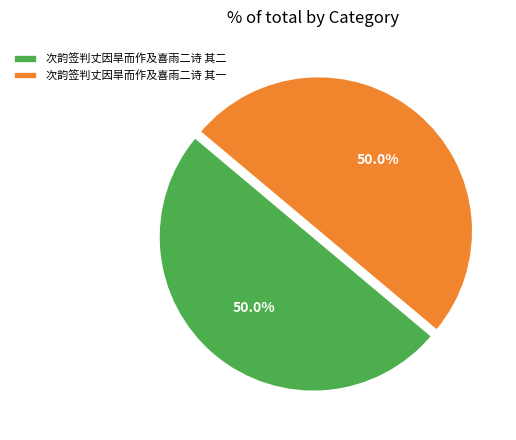

What percentage is the 次韵签判丈因旱而作及喜雨二诗 其一 slice, to the nearest percent?

50%